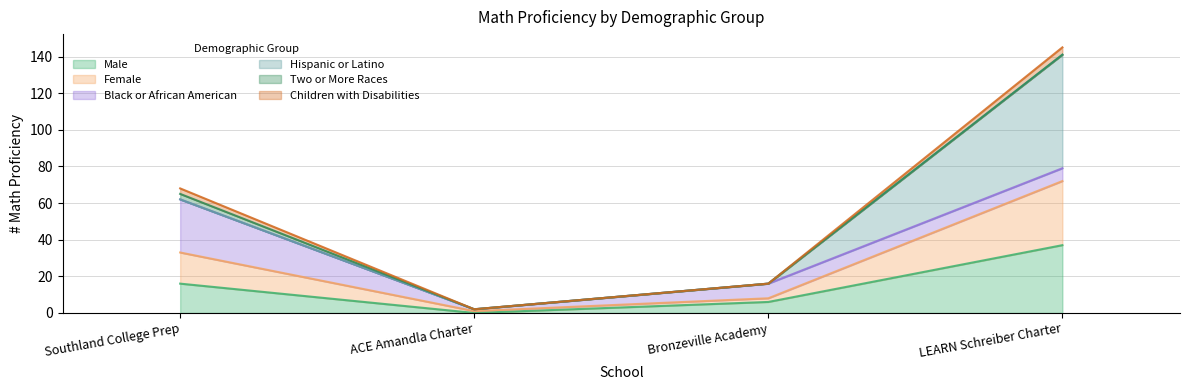

Which category has the highest value in the Male series?

LEARN Schreiber Charter